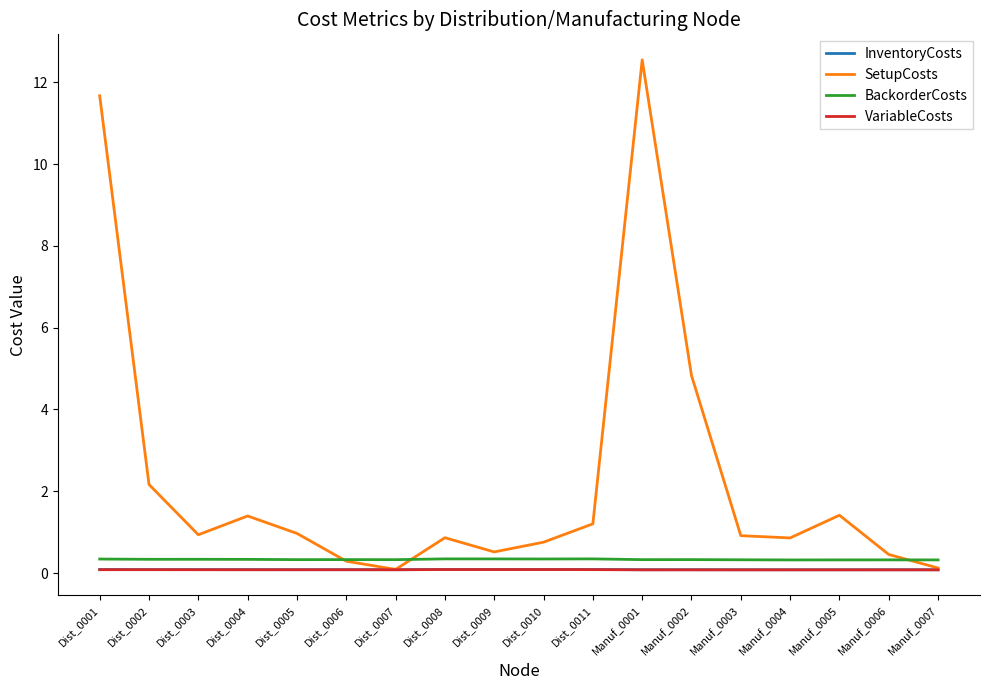

Which series has the widest spread of values?

SetupCosts